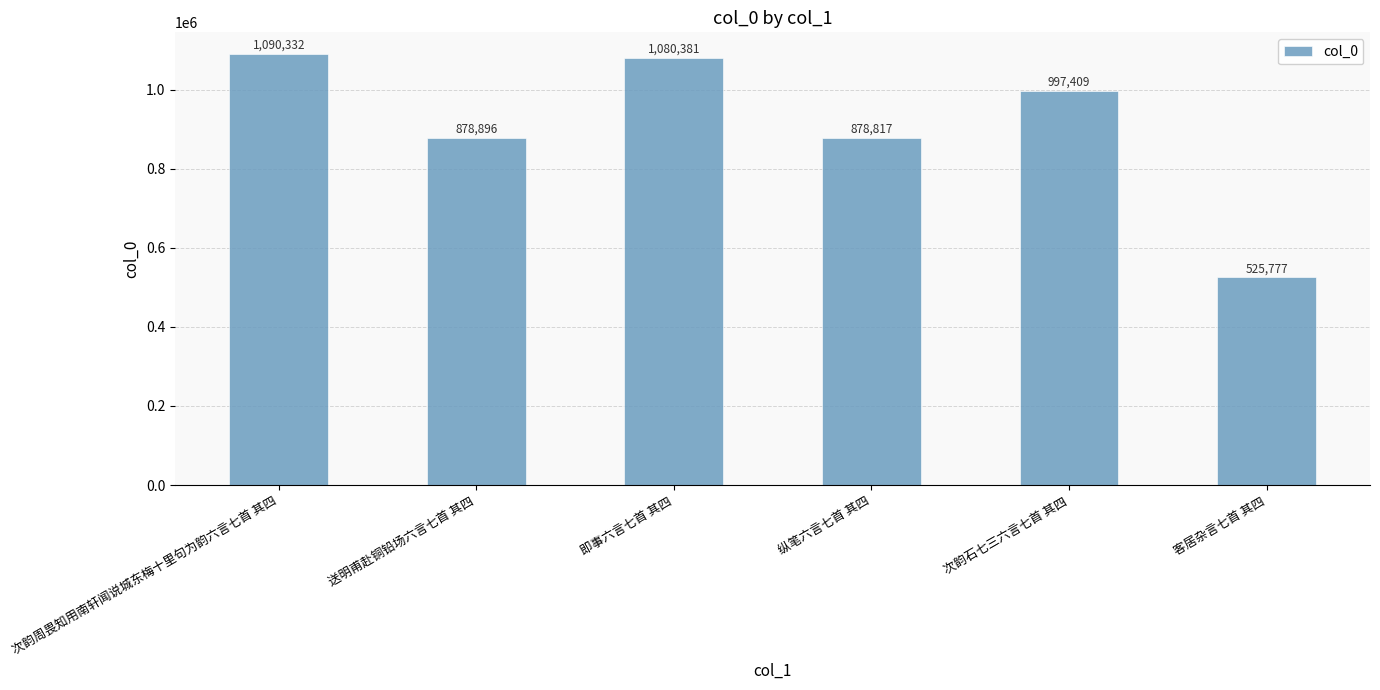

List the labels in order of value, largest first.

次韵周畏知用南轩闻说城东梅十里句为韵六言七首 其四, 即事六言七首 其四, 次韵石七三六言七首 其四, 送明甫赴铜铅场六言七首 其四, 纵笔六言七首 其四, 客居杂言七首 其四